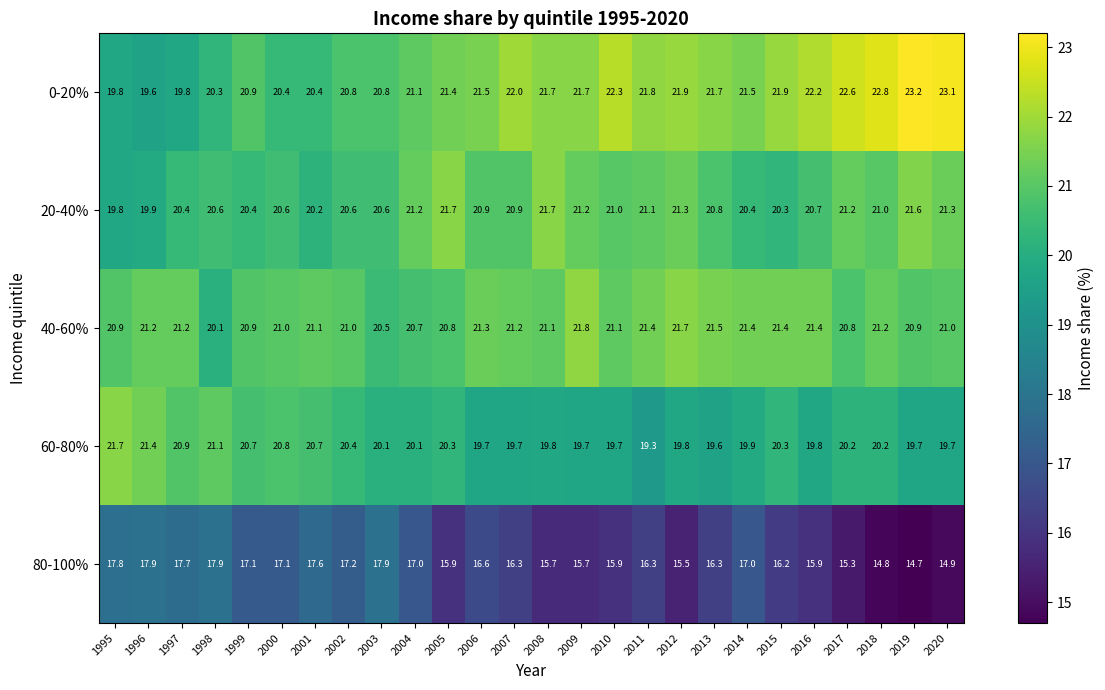

Which label corresponds to the largest value in the chart?

2019